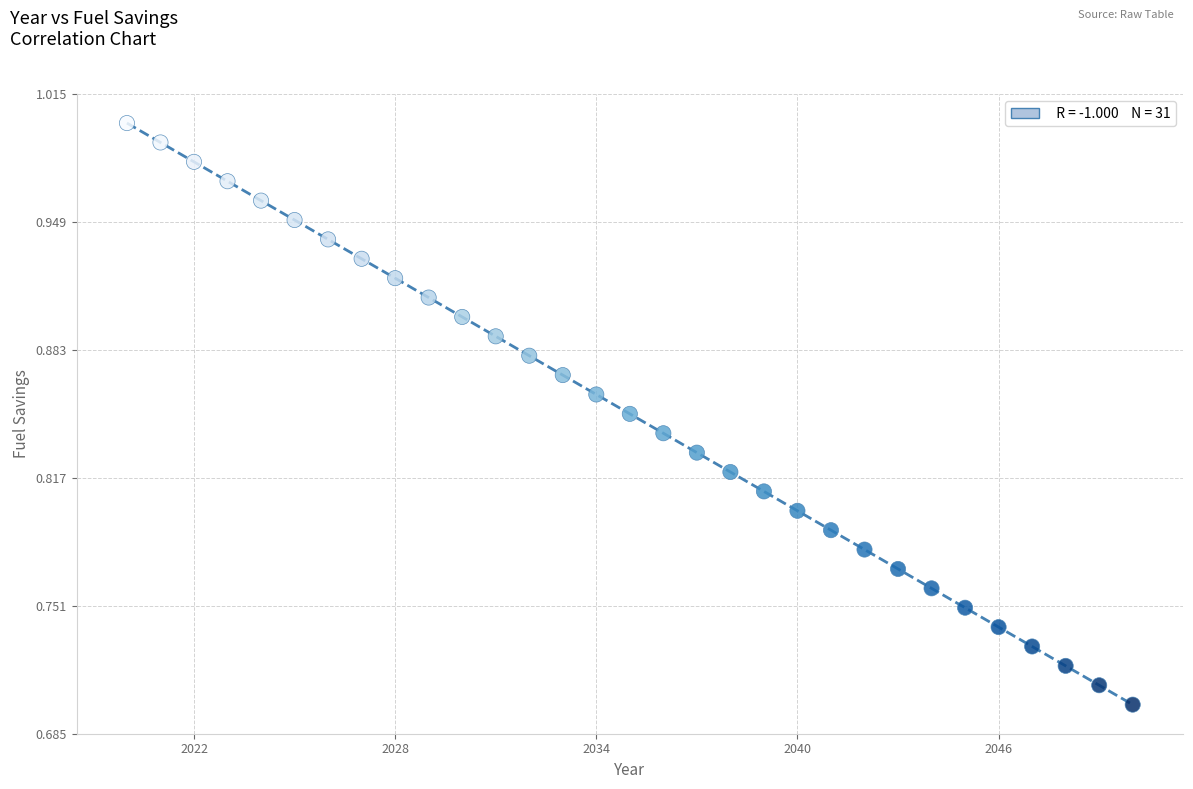

What is the range of Y values (max minus min)?

0.3